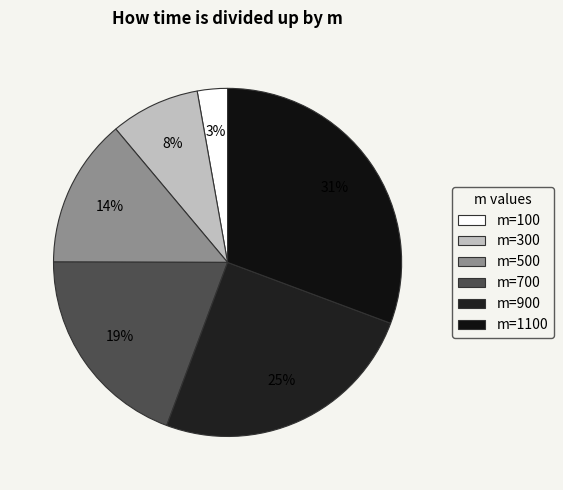

To the nearest percent, what portion does m=700 represent?

19%